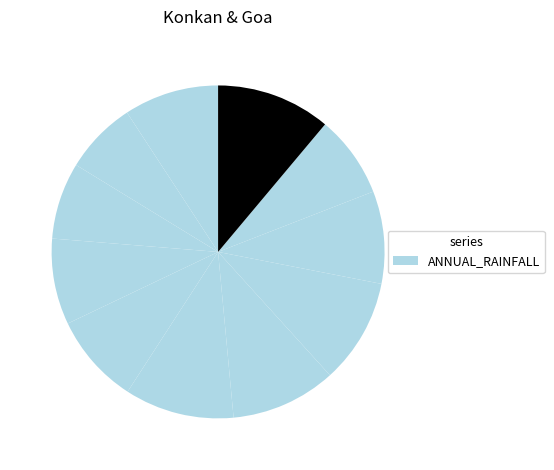

How many slices are in this pie chart?

11